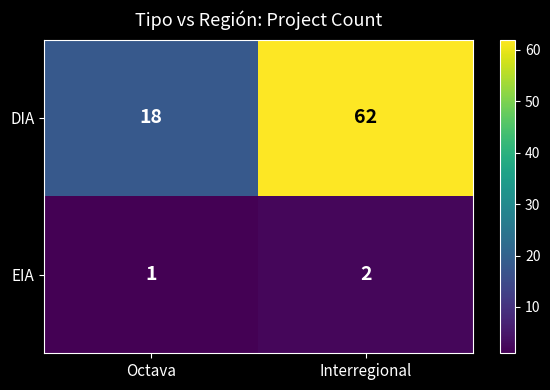

Which series has the largest total across all categories?

DIA